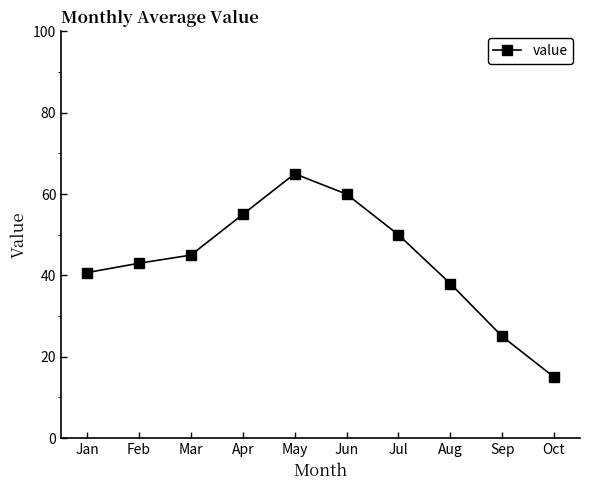

How many distinct data groups are displayed?

1